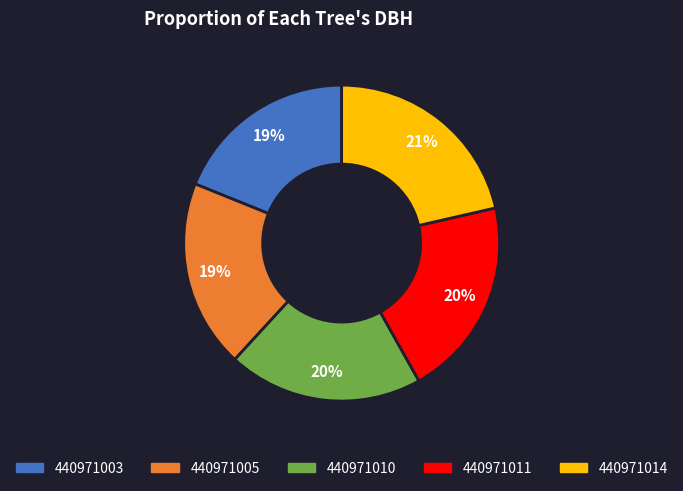

The 440971014 slice represents 9% of the pie. True or false?

False